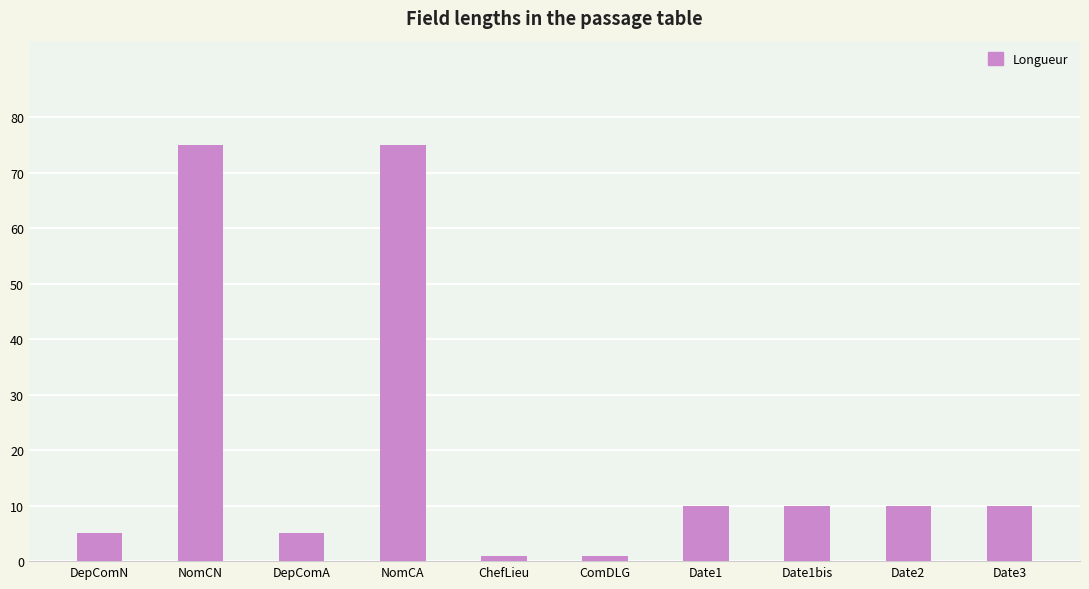

How many data points are less than 10?

4